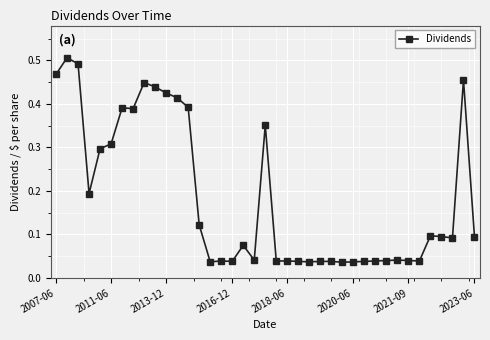

What is the sum of all values?

7.2